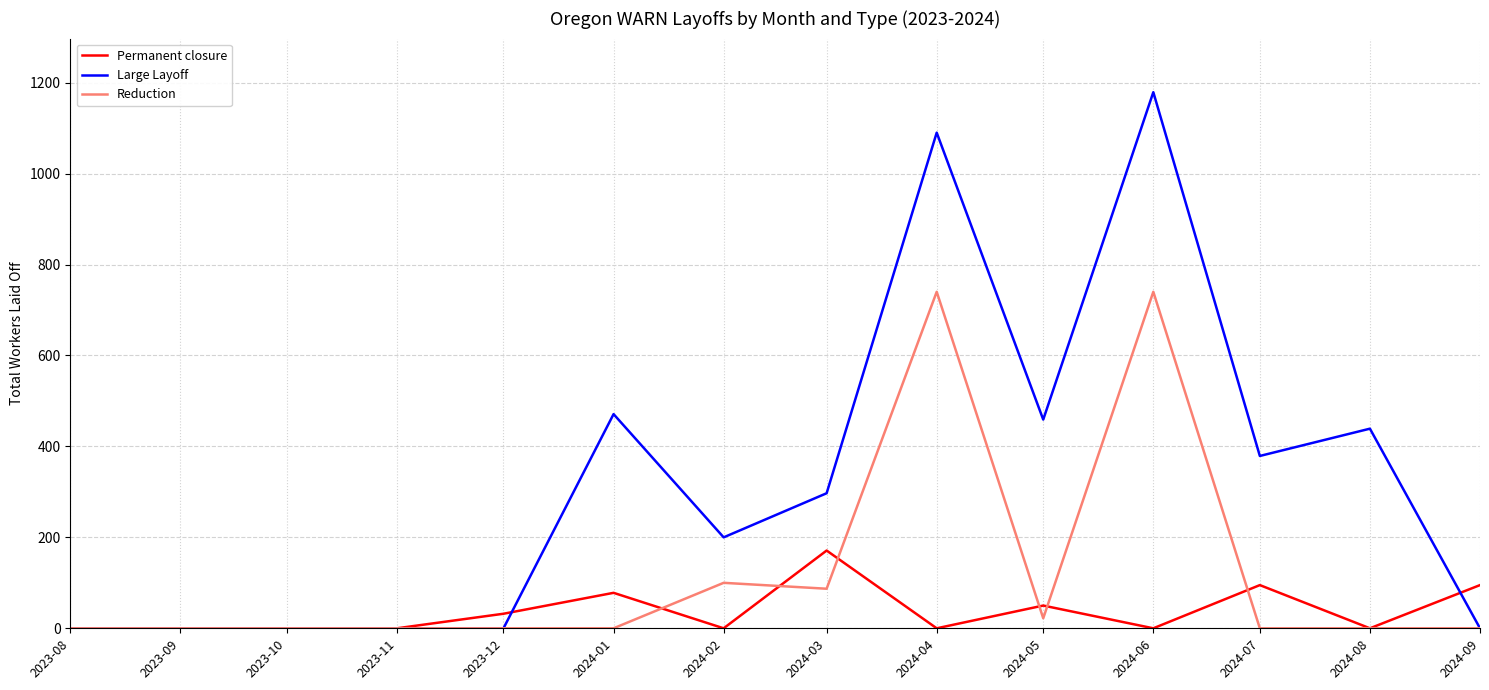

List the series in order of their overall mean, highest first.

Large Layoff, Reduction, Permanent closure